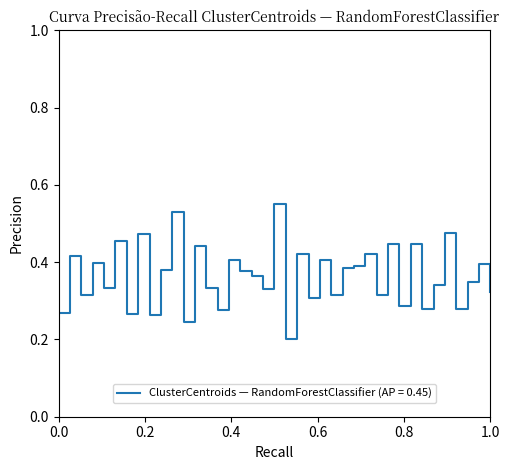

How many lines are shown in the chart?

1